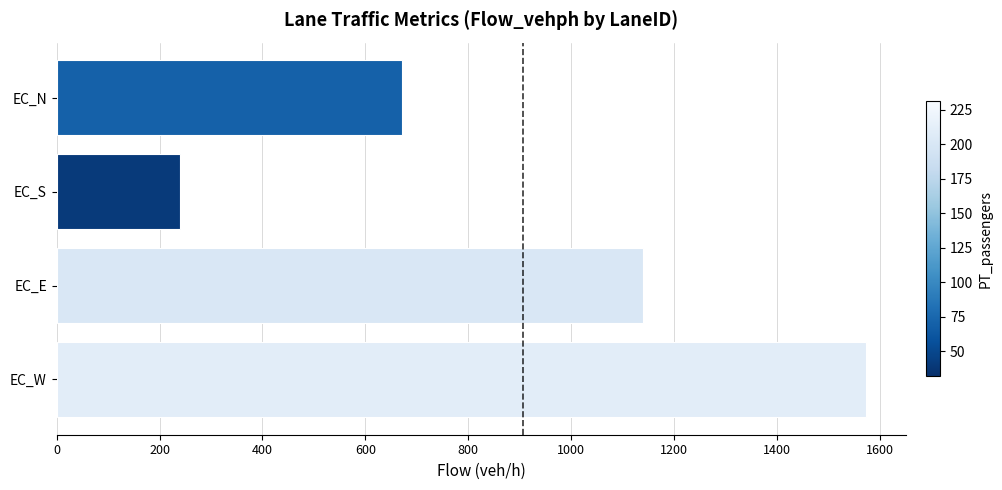

Reading bottom to top, list all the values displayed in this chart.

1572	1140	240	672